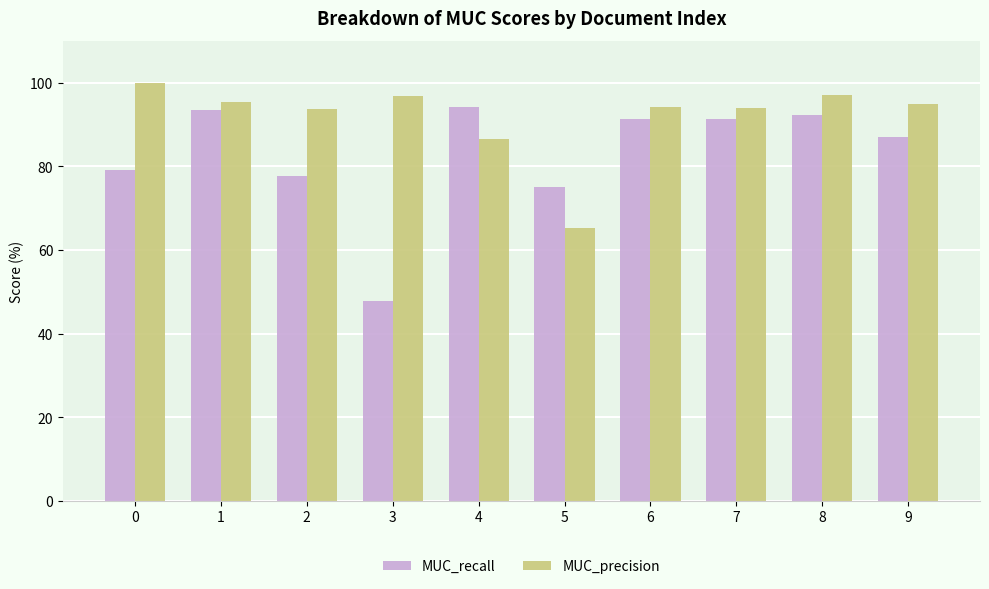

Count the number of categories in the chart.

10